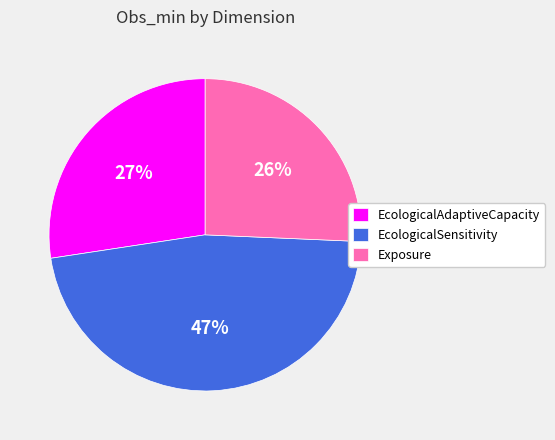

Which category has the biggest portion of the pie?

EcologicalSensitivity